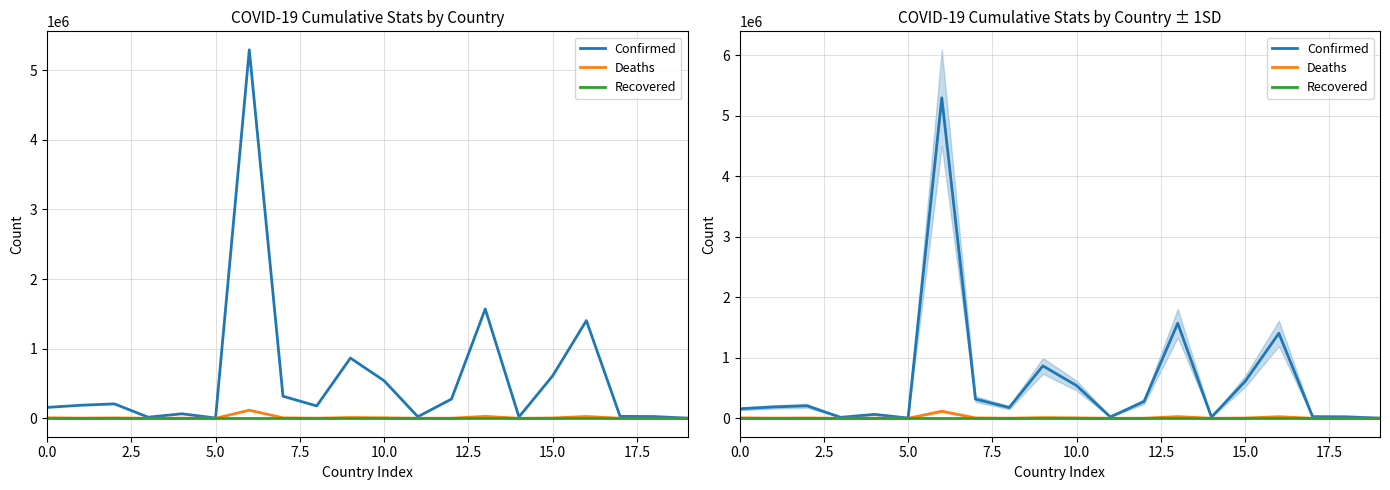

True or false: Deaths and Recovered cross at least once.

False